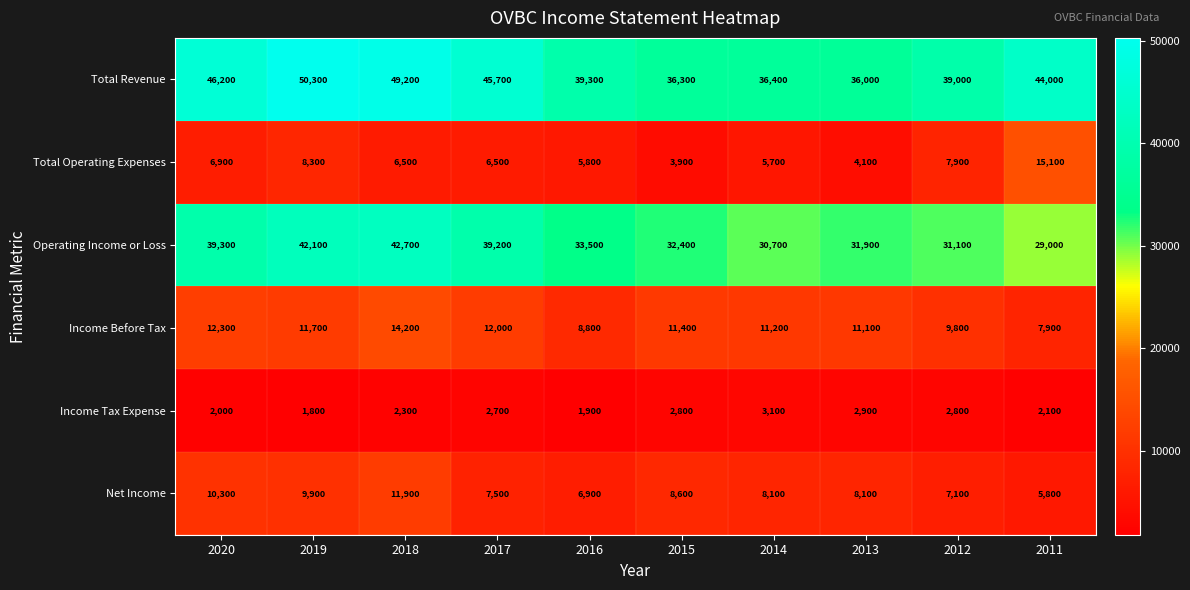

The value of Total Revenue at 2015 is 36300. True or false?

True